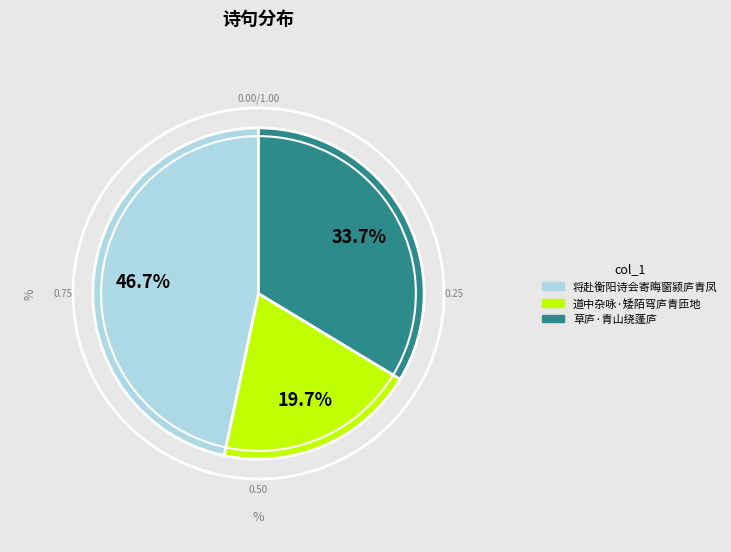

Does any single category account for the majority?

No